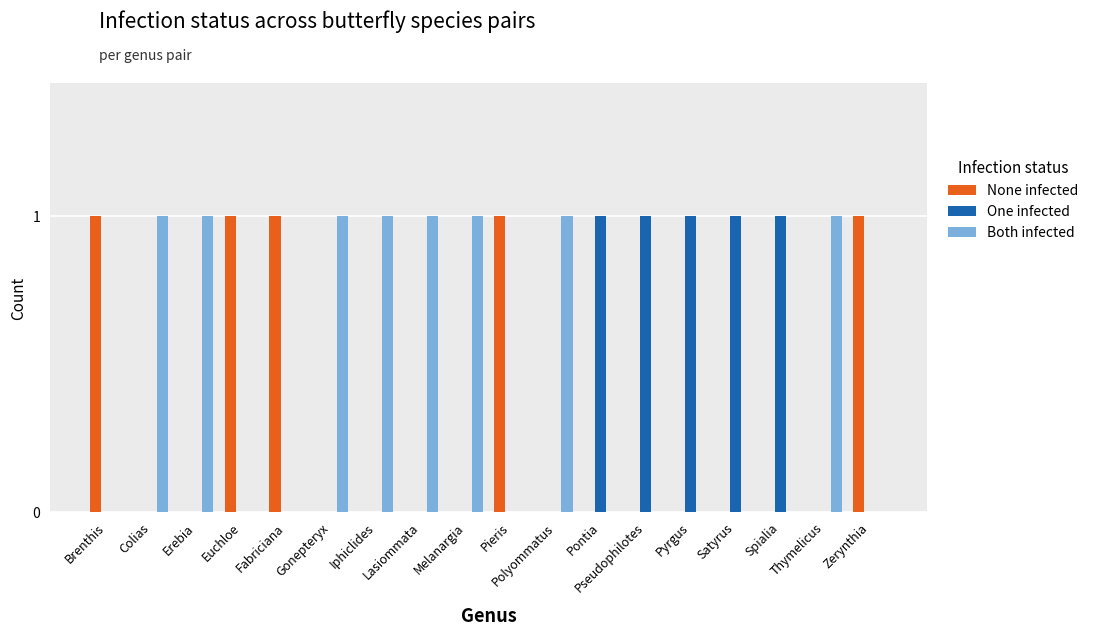

Which series has the largest total across all categories?

Both infected